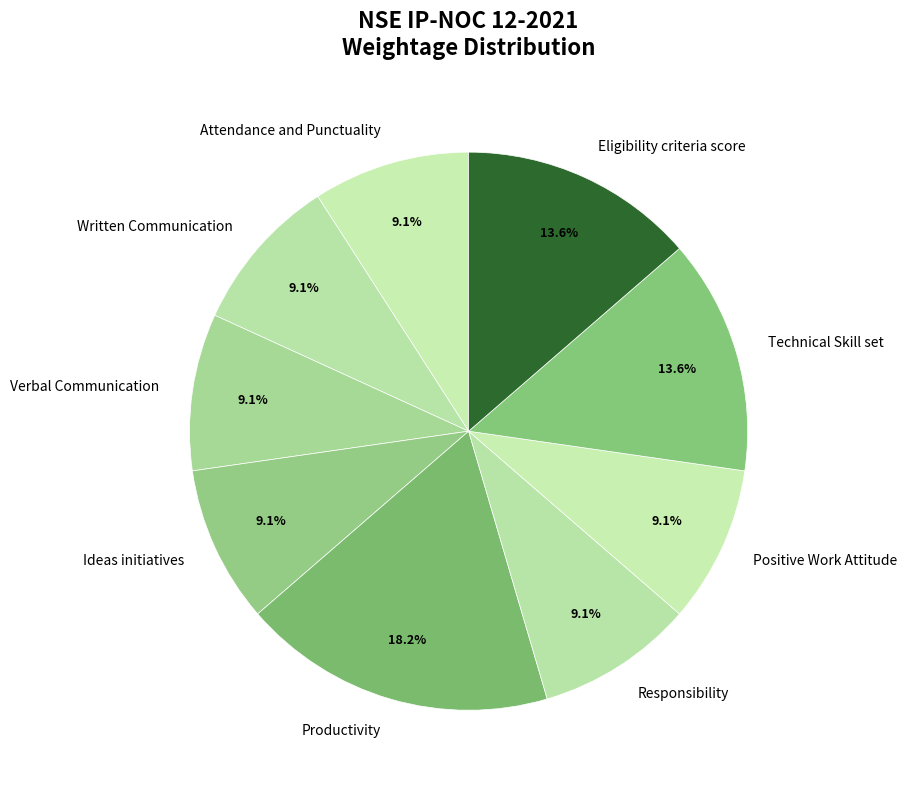

To the nearest percent, what percentage of the pie is Technical Skill set?

14%